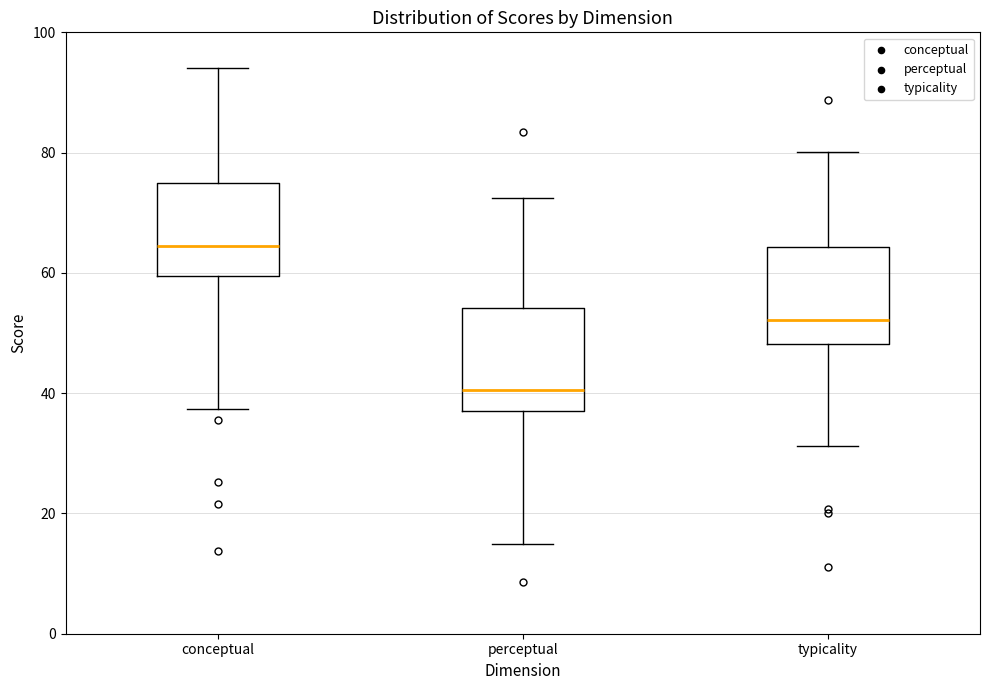

Where is the lower edge of the box for perceptual on the y-axis? The values are not printed on the chart, so give them approximately, as read against the axis.

38